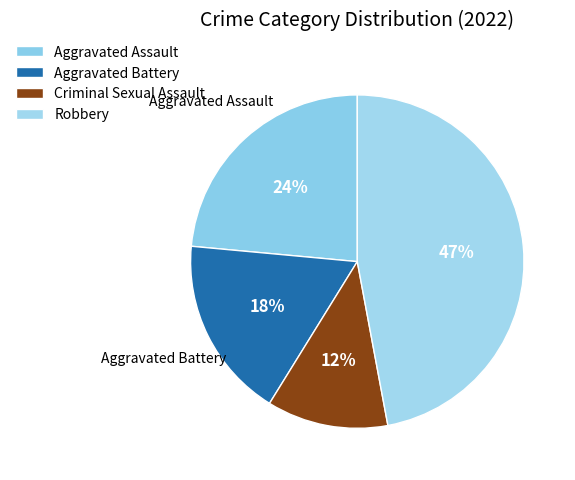

How many slices are in this pie chart?

4